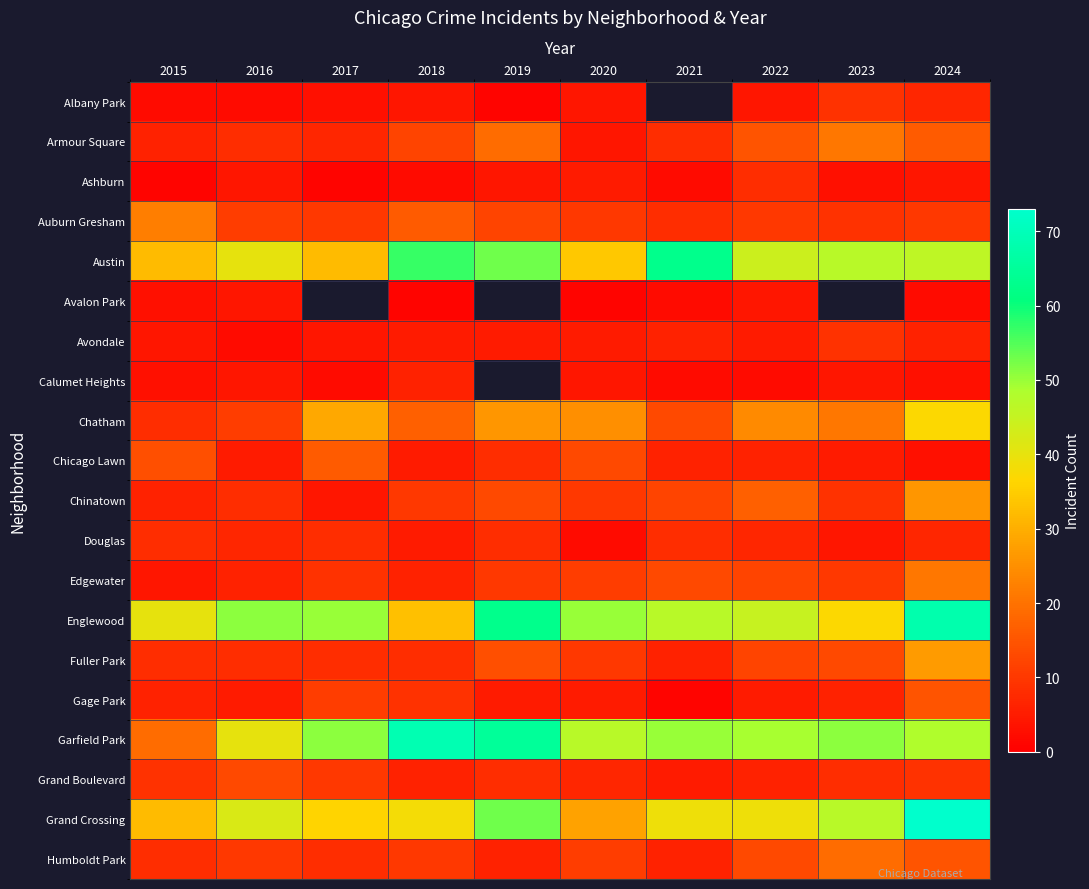

List the labels in order of Gage Park value, largest first.

2024, 2017, 2018, 2015, 2023, 2016, 2019, 2020, 2022, 2021